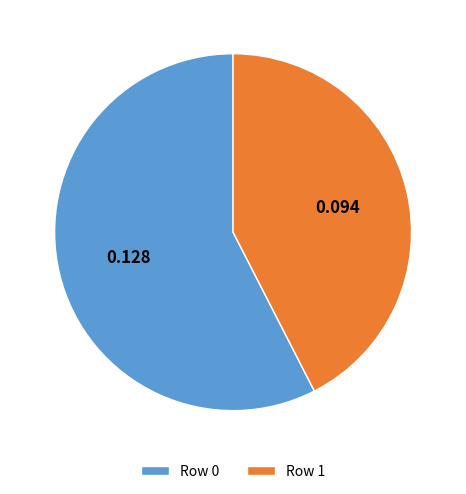

What is the smallest slice in the pie chart?

Row 1